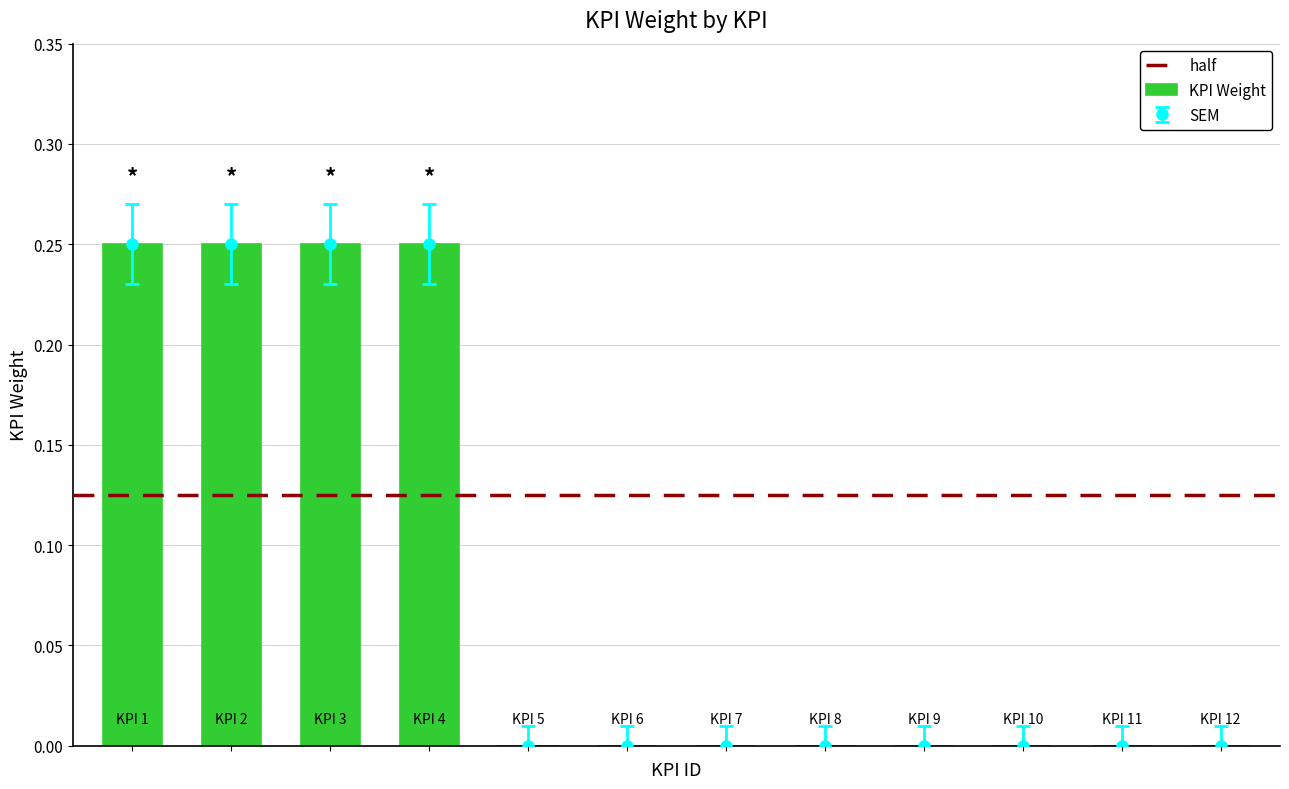

How many data points does each series have?

12